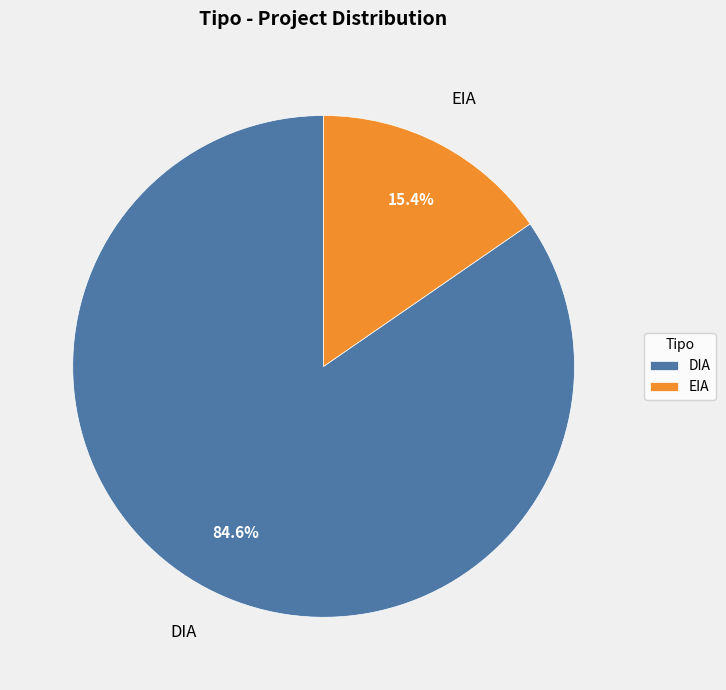

What is the largest slice in the pie chart?

DIA